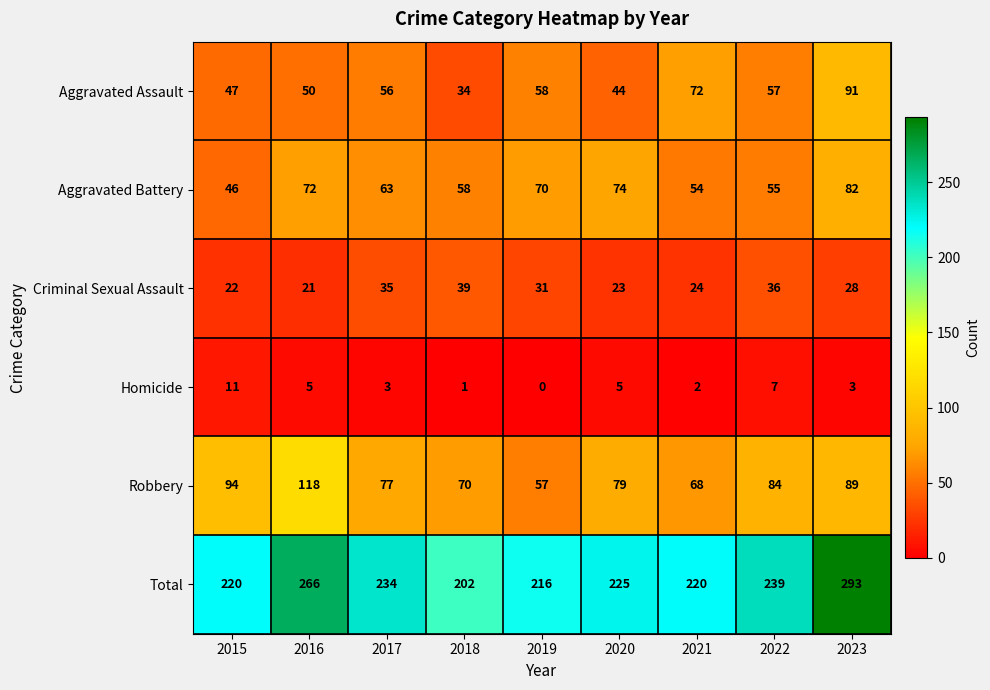

Count the number of data series in this chart.

6